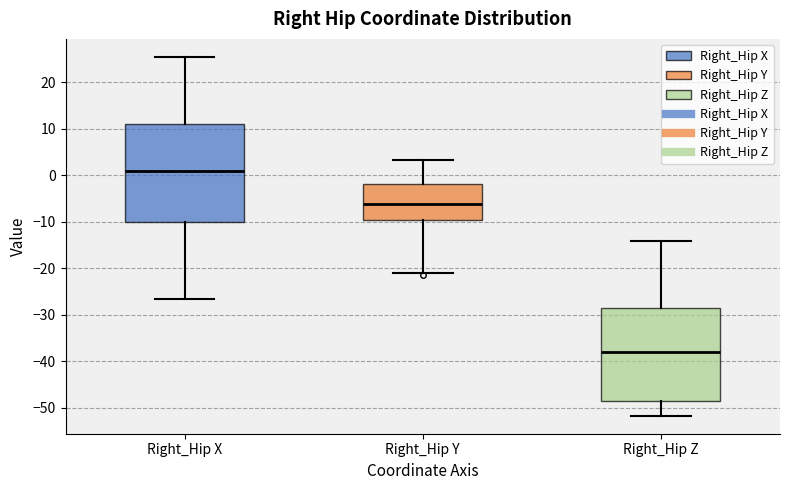

Where is the lower edge of the box for Right_Hip Z on the y-axis? The values are not printed on the chart, so give them approximately, as read against the axis.

-48